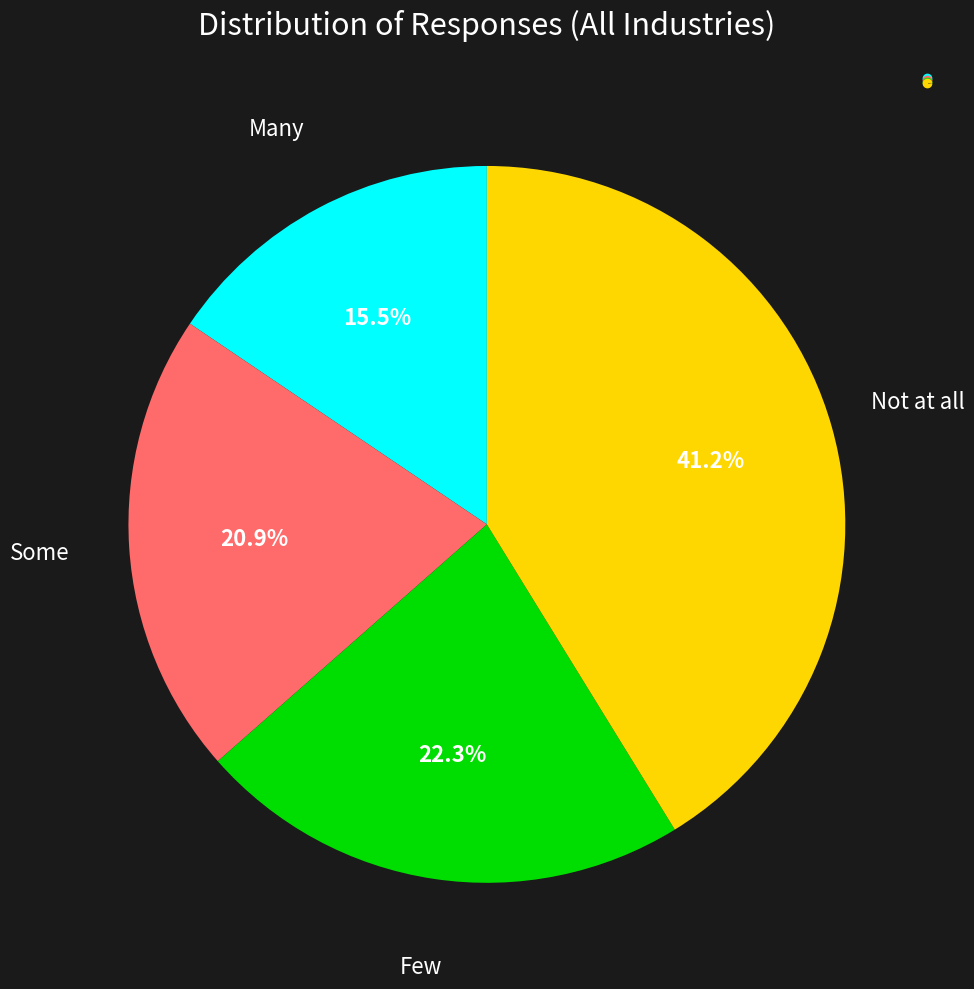

Is there a majority slice in this chart?

No